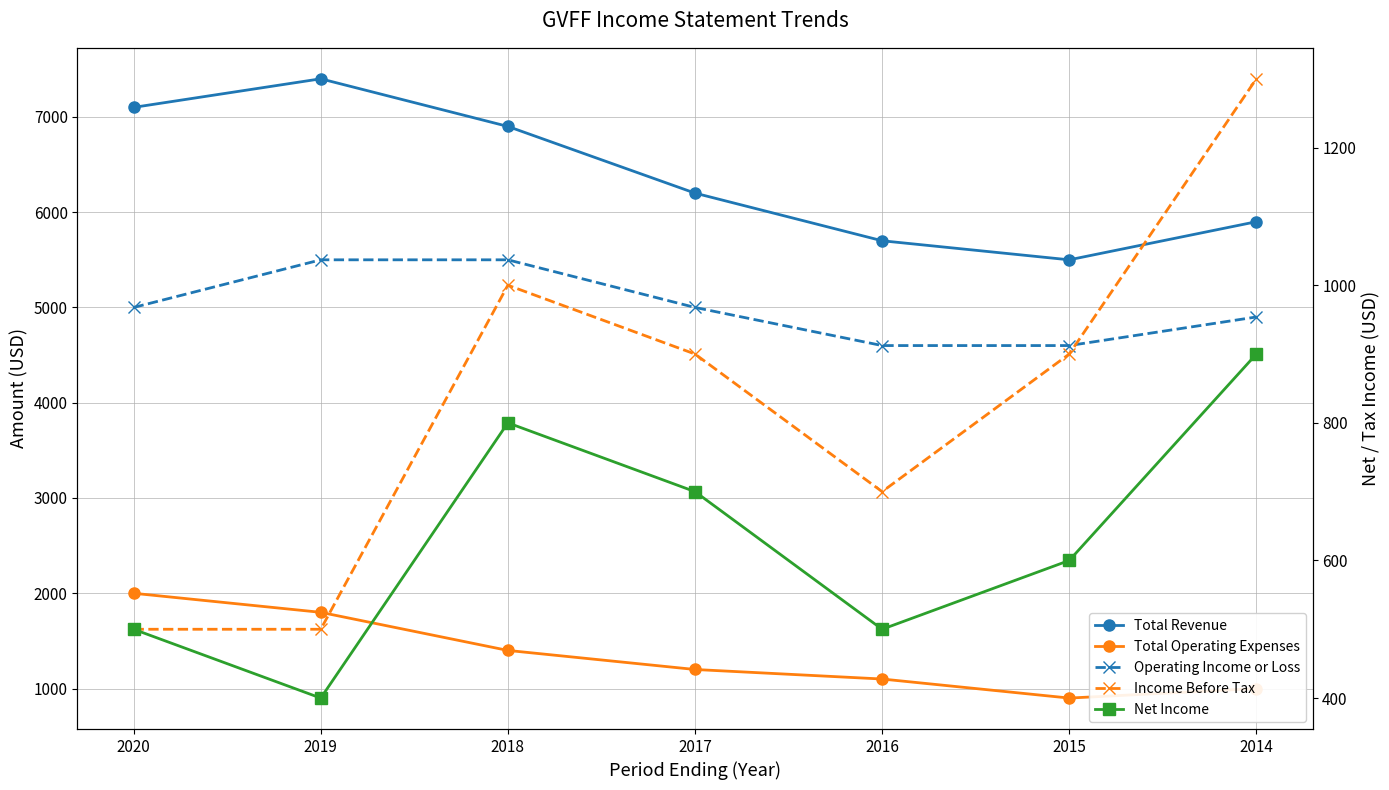

What is the value of the Total Operating Expenses point at the 7th from the left?

1000